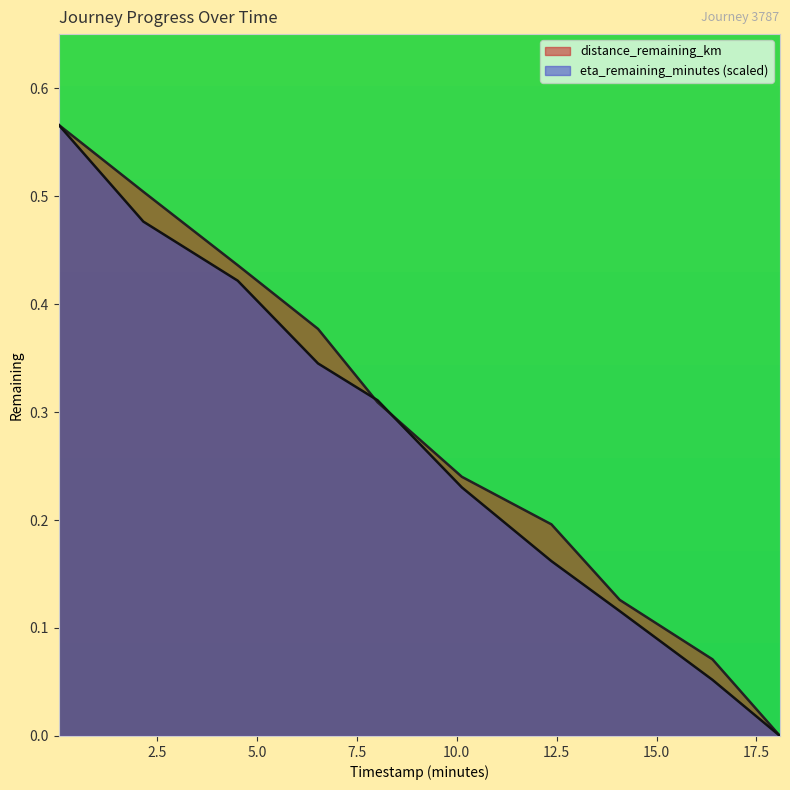

Is the value of distance_remaining_km at 18.09 greater than the value of eta_remaining_minutes at 2.16?

No